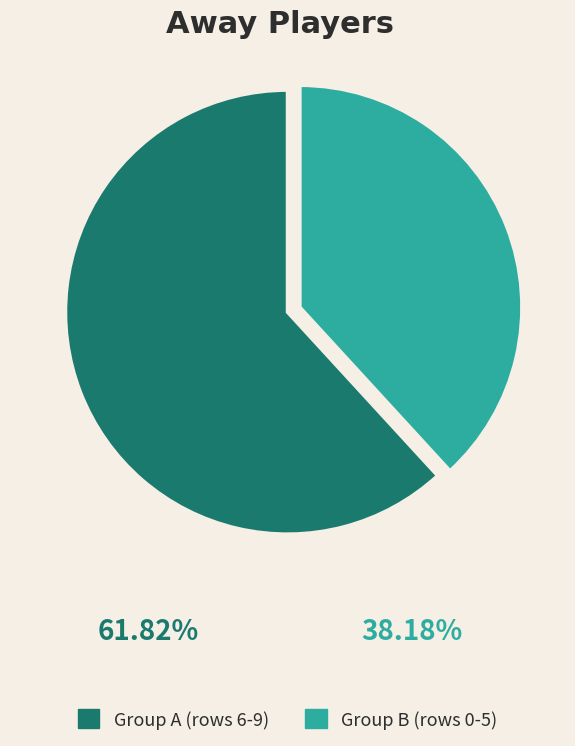

Is it true that Group A (rows 6-9) is 62% of the pie?

True